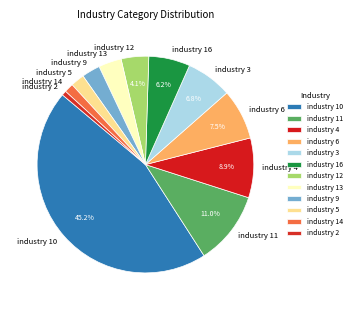

To the nearest percent, what portion does industry 14 represent?

1%